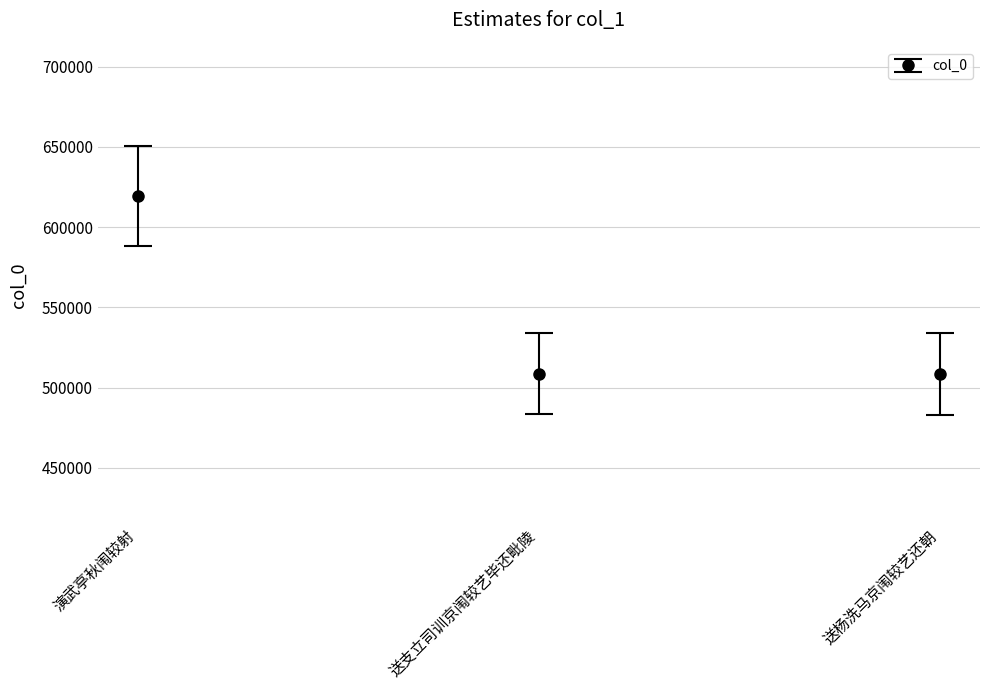

What is the greatest value displayed?

619439